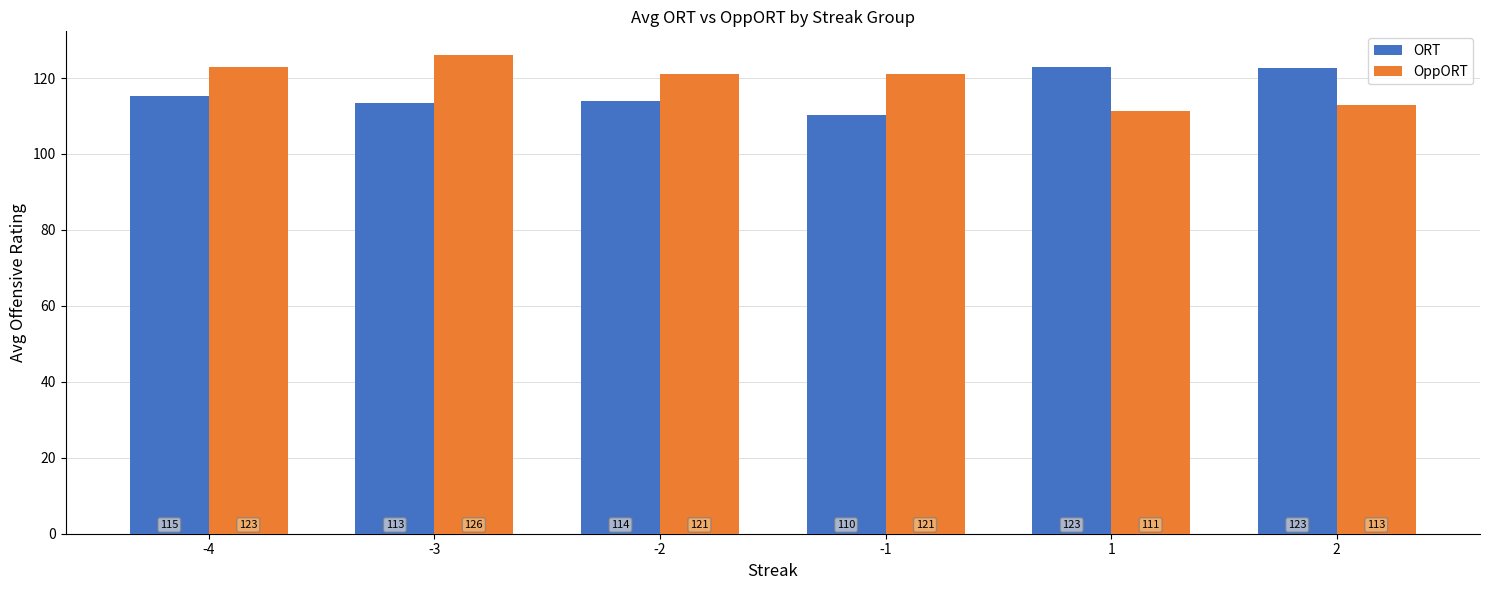

Which series changed the most between -1 and 1?

ORT